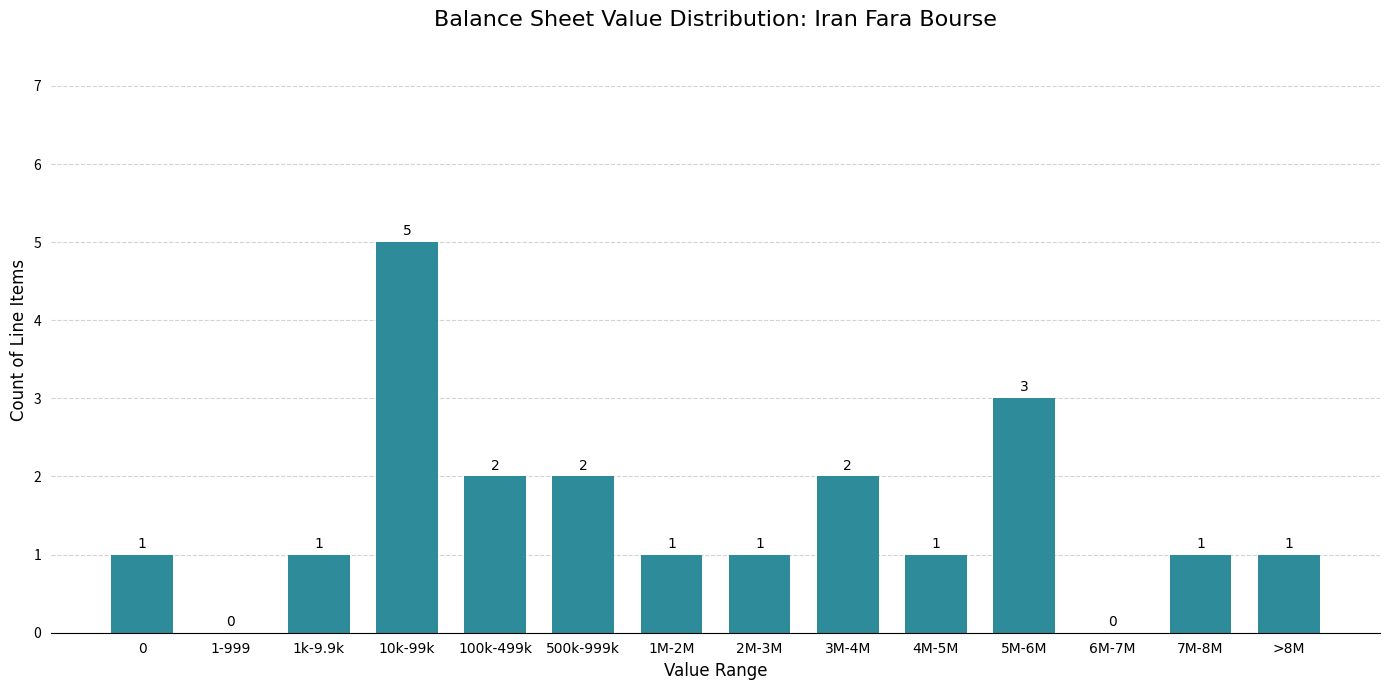

Reading right to left, transcribe all the data shown in this chart.

>8M=1	7M-8M=1	6M-7M=0	5M-6M=3	4M-5M=1	3M-4M=2	2M-3M=1	1M-2M=1	500k-999k=2	100k-499k=2	10k-99k=5	1k-9.9k=1	1-999=0	0=1